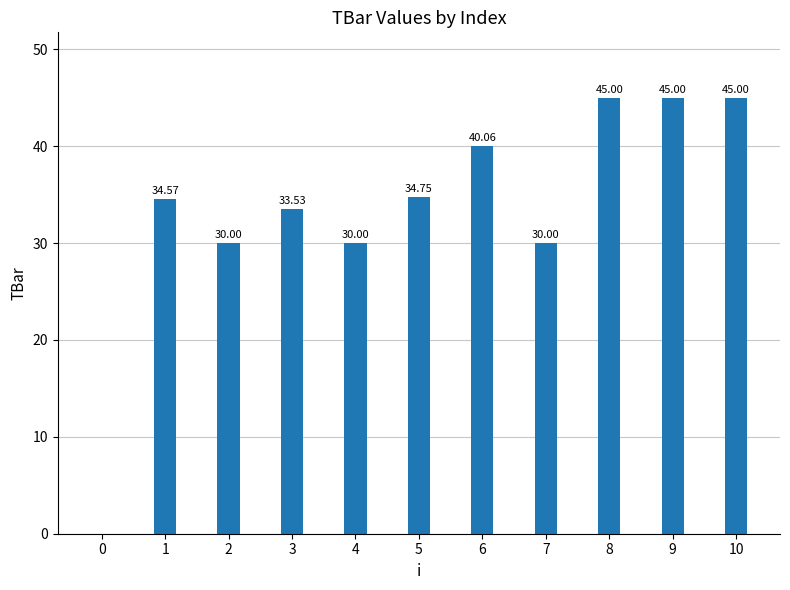

Is it true that the value at 9 is 10.1?

False